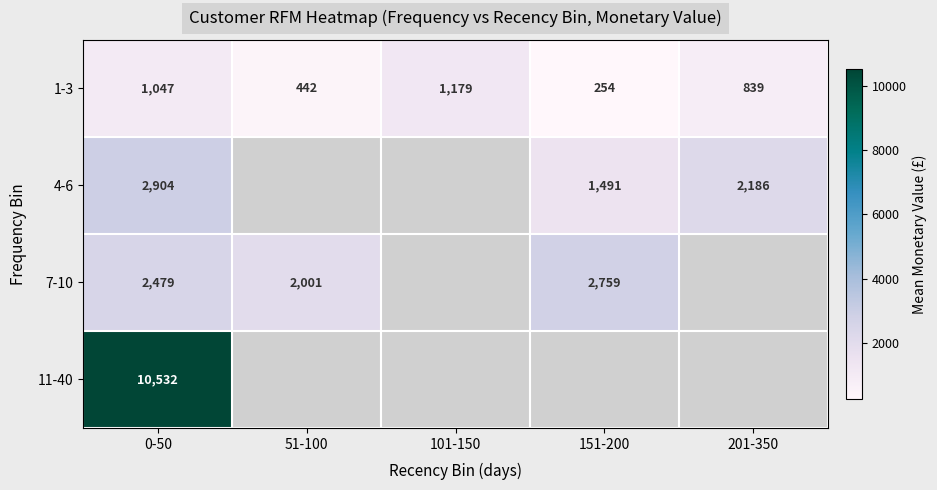

Is the value of 4-6 at 201-350 greater than the value of 1-3 at 201-350?

Yes